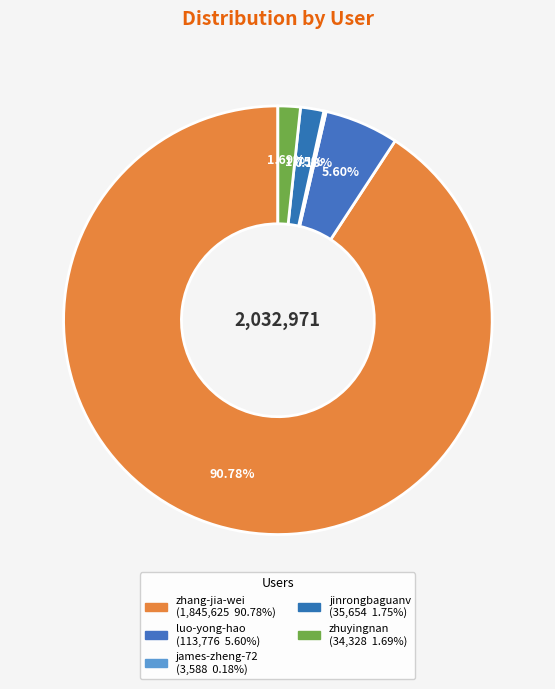

Is it true that luo-yong-hao is 6% of the pie?

True